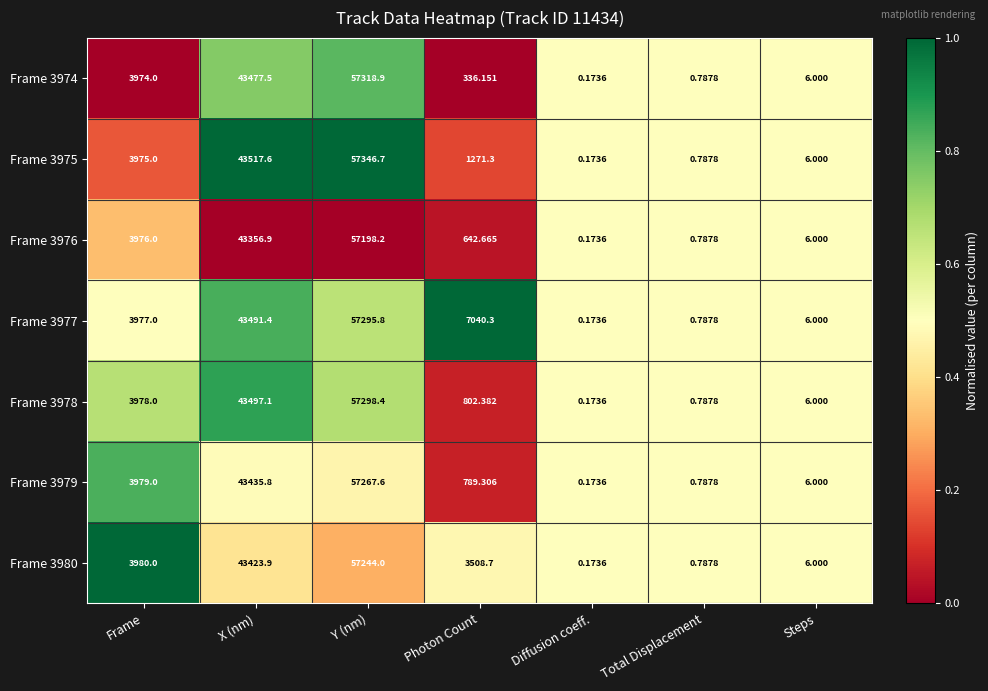

How many data points in Frame 3976 are less than 642?

3